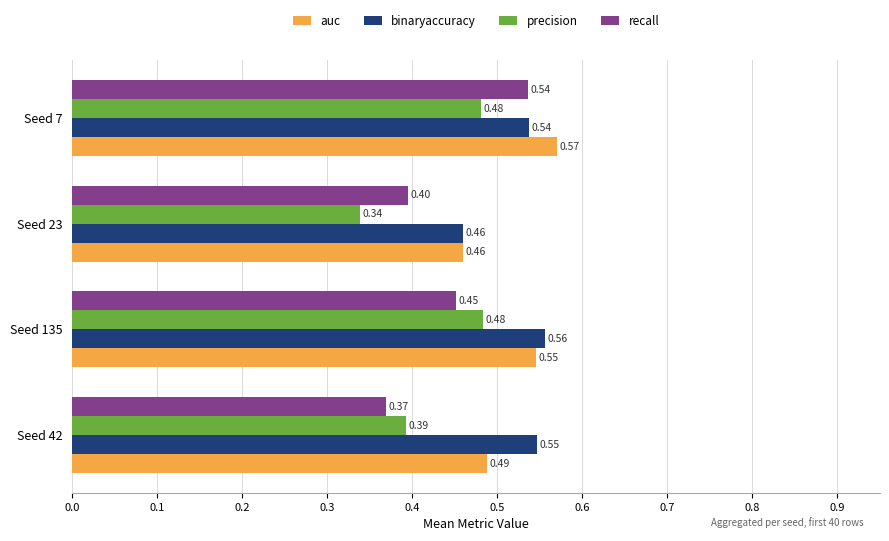

What is the sum of all auc values?

2.1